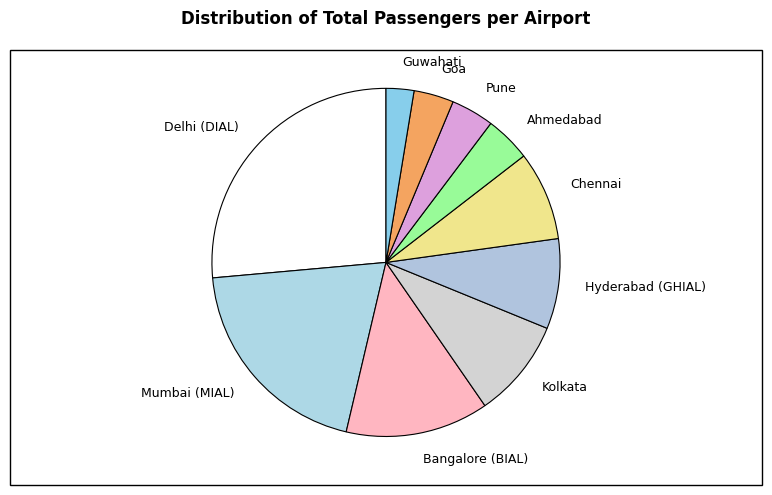

True or false: Hyderabad (GHIAL) accounts for 23% of the total.

False